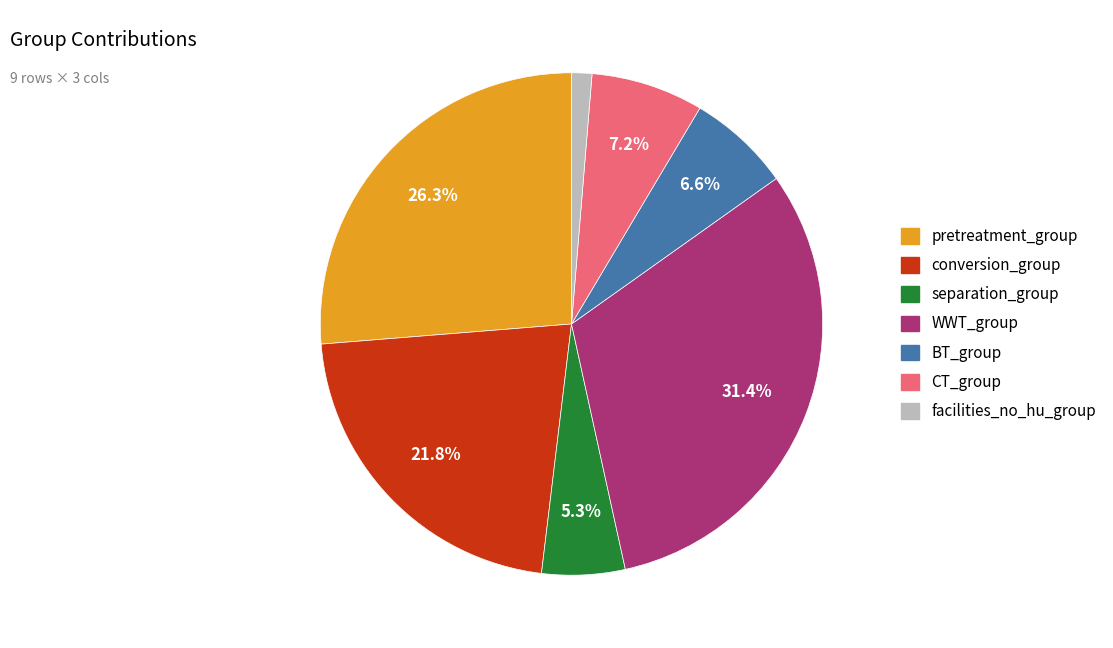

To the nearest percent, what portion does BT_group represent?

7%